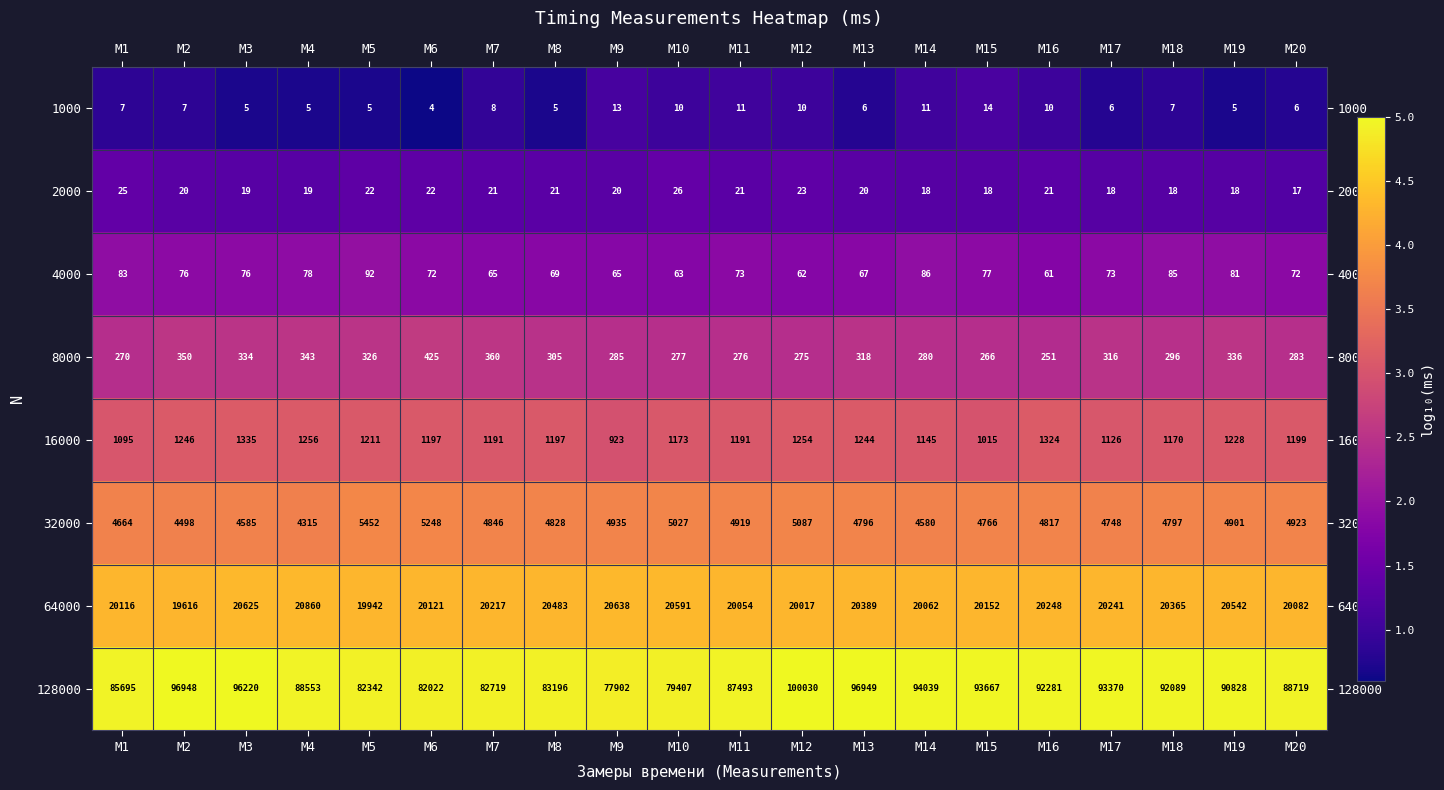

Which category has the lowest value in the 1000 series?

M6